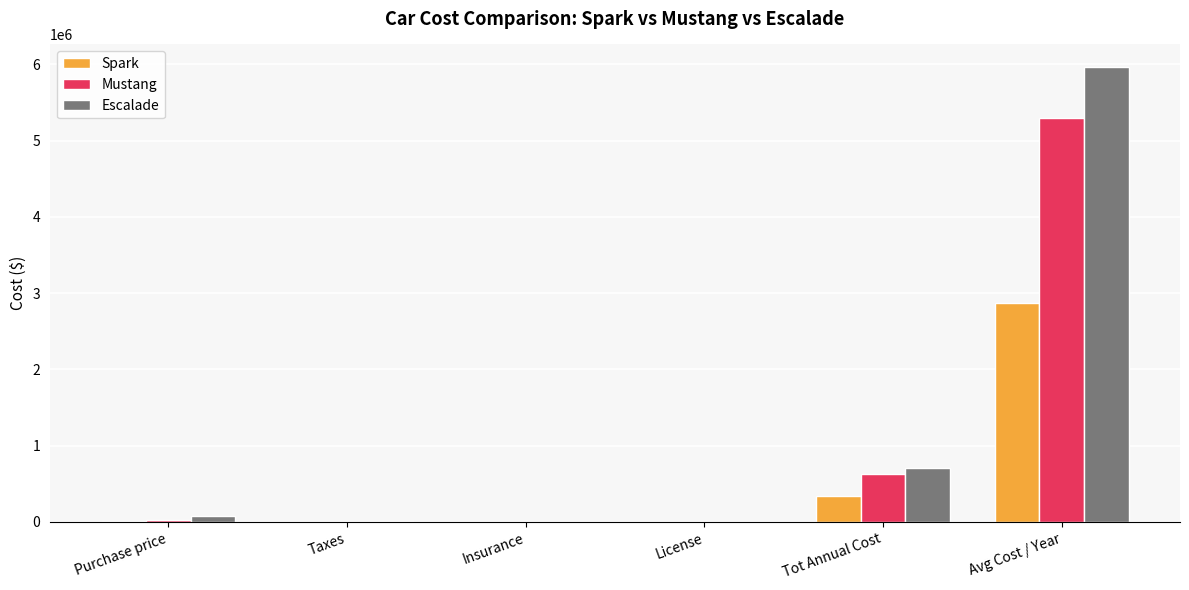

What are all the series names shown in the legend?

Spark, Mustang, Escalade